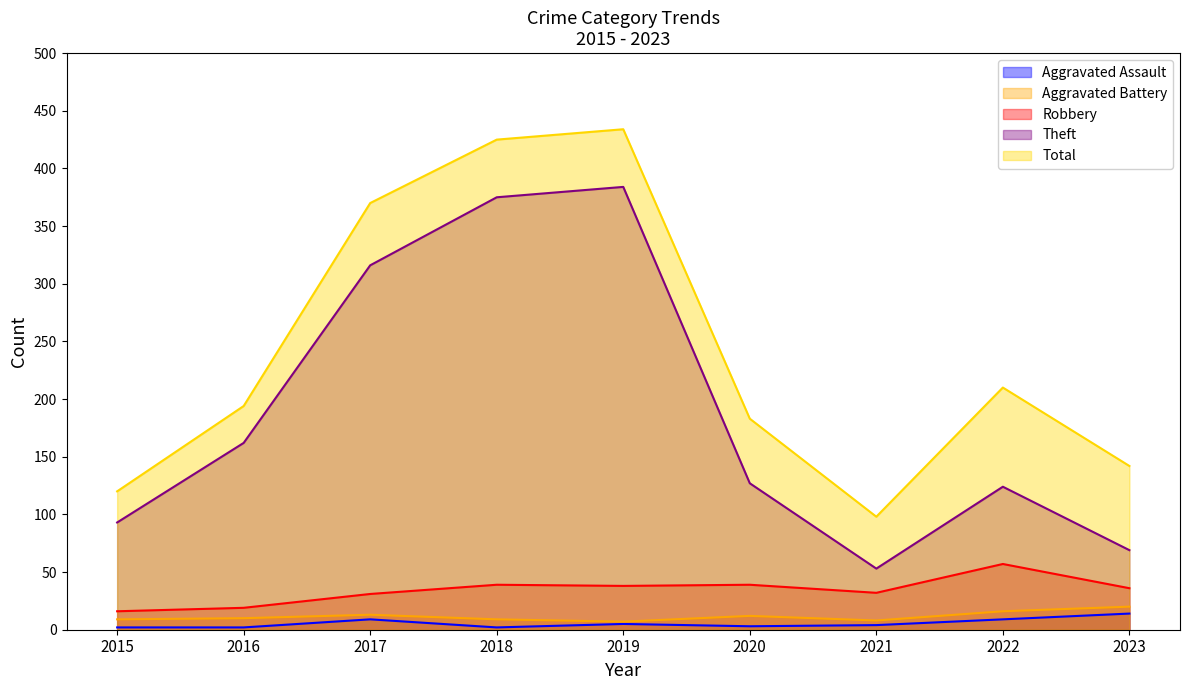

What is the minimum value shown in the chart?

2